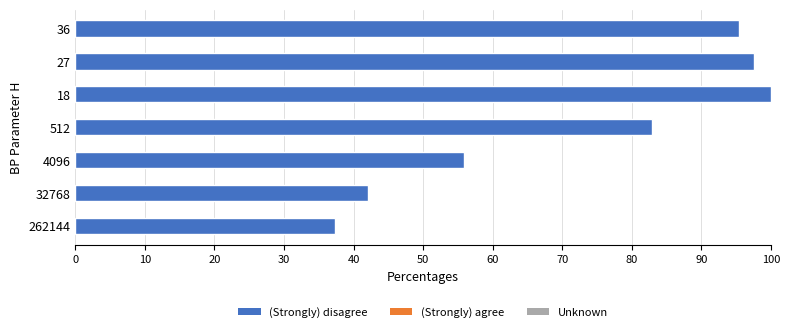

Reading top to bottom, what are all the values shown in this chart?

36=95.5	27=97.6	18=100.0	512=82.9	4096=55.9	32768=42.1	262144=37.3